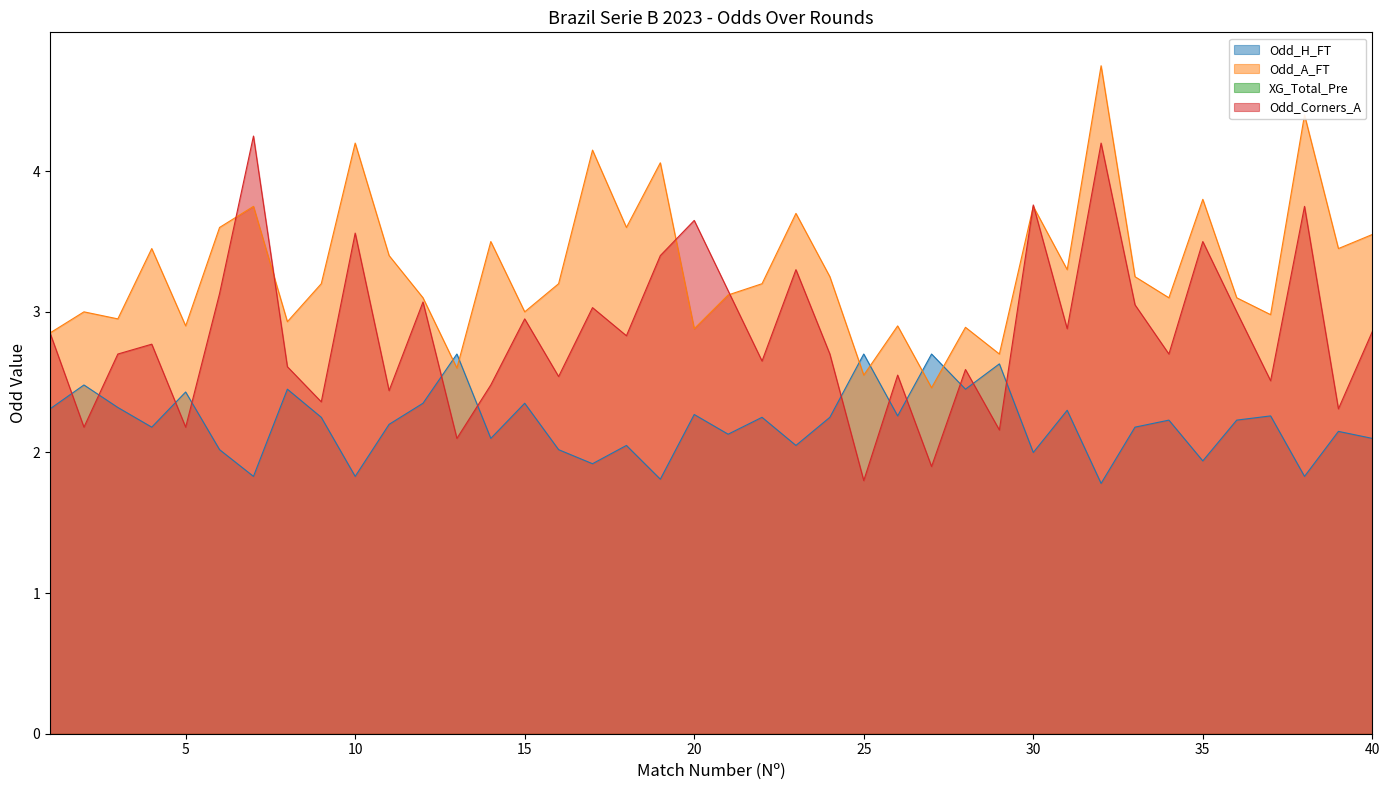

How many interior local valleys does the Odd_A_FT series have?

14